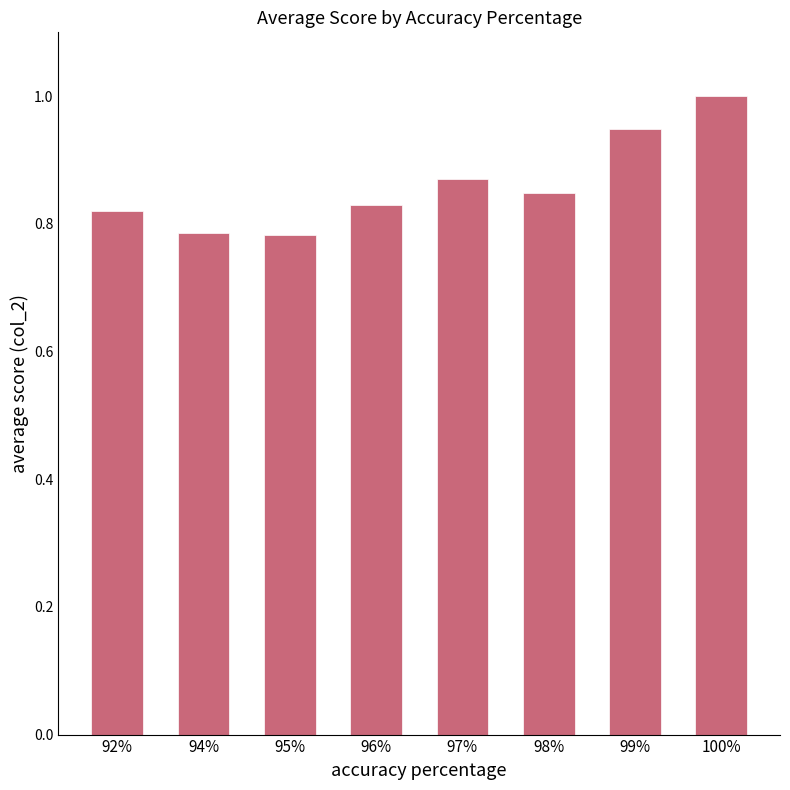

What is the sum of all values?

6.9